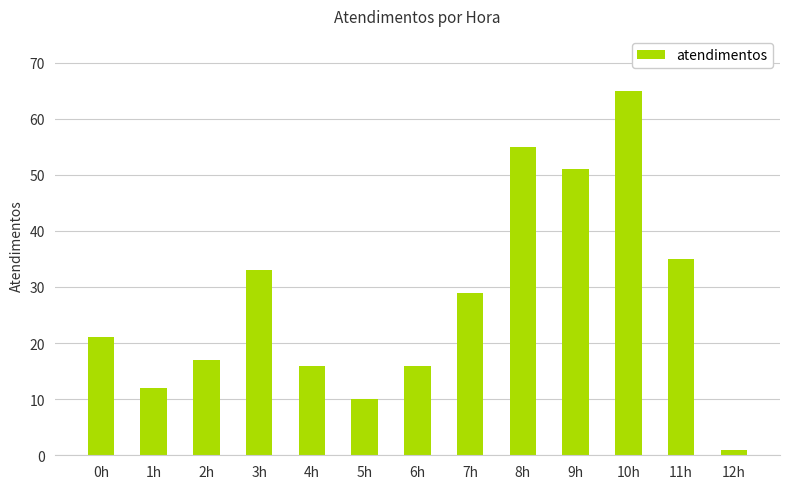

What position from the right is 6h?

7